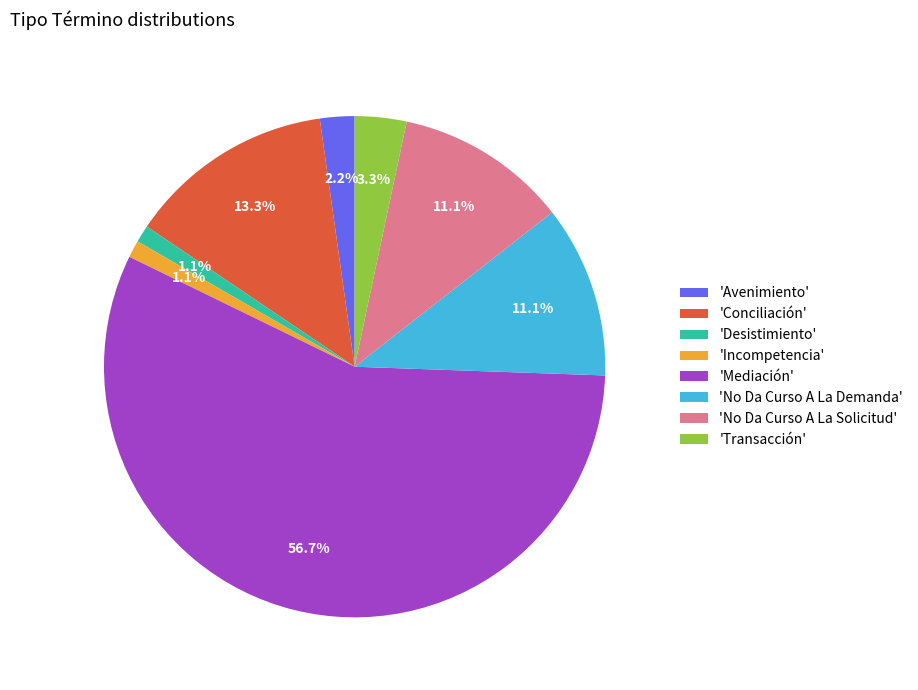

Which slice is the largest?

'Mediación'